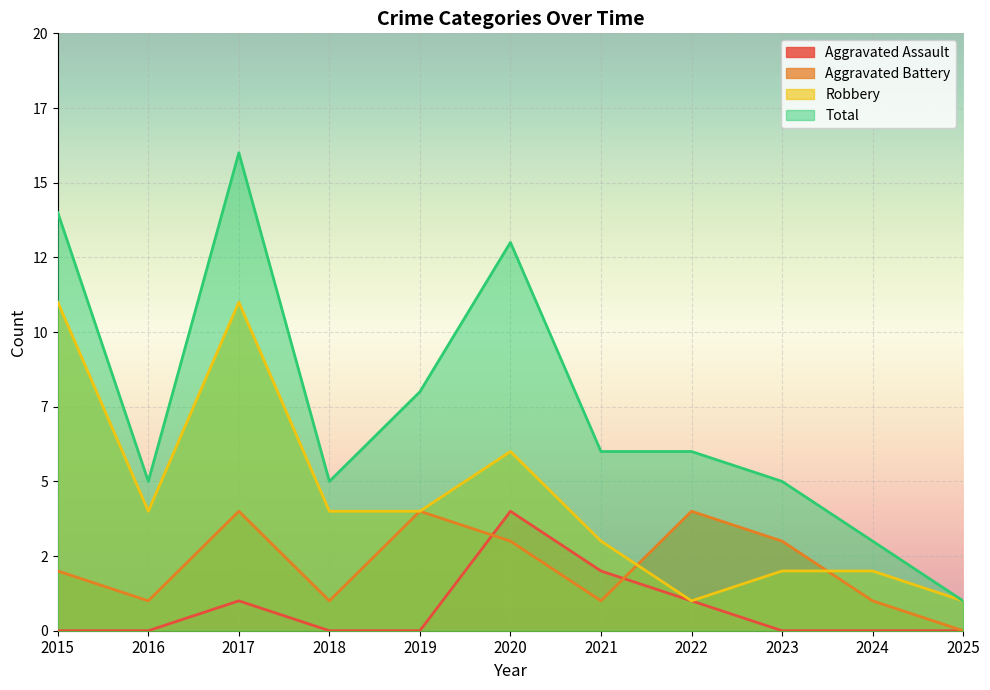

True or false: Total has a value of 8 at 2019.

True